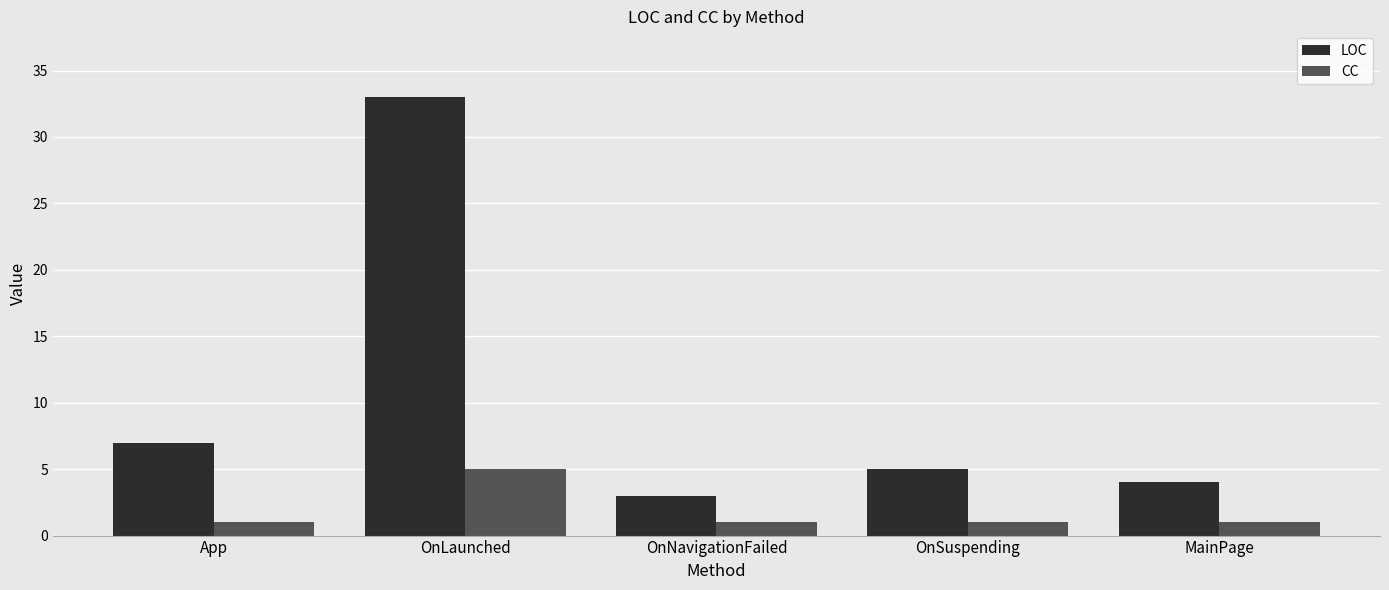

What is the highest value of the CC series?

5